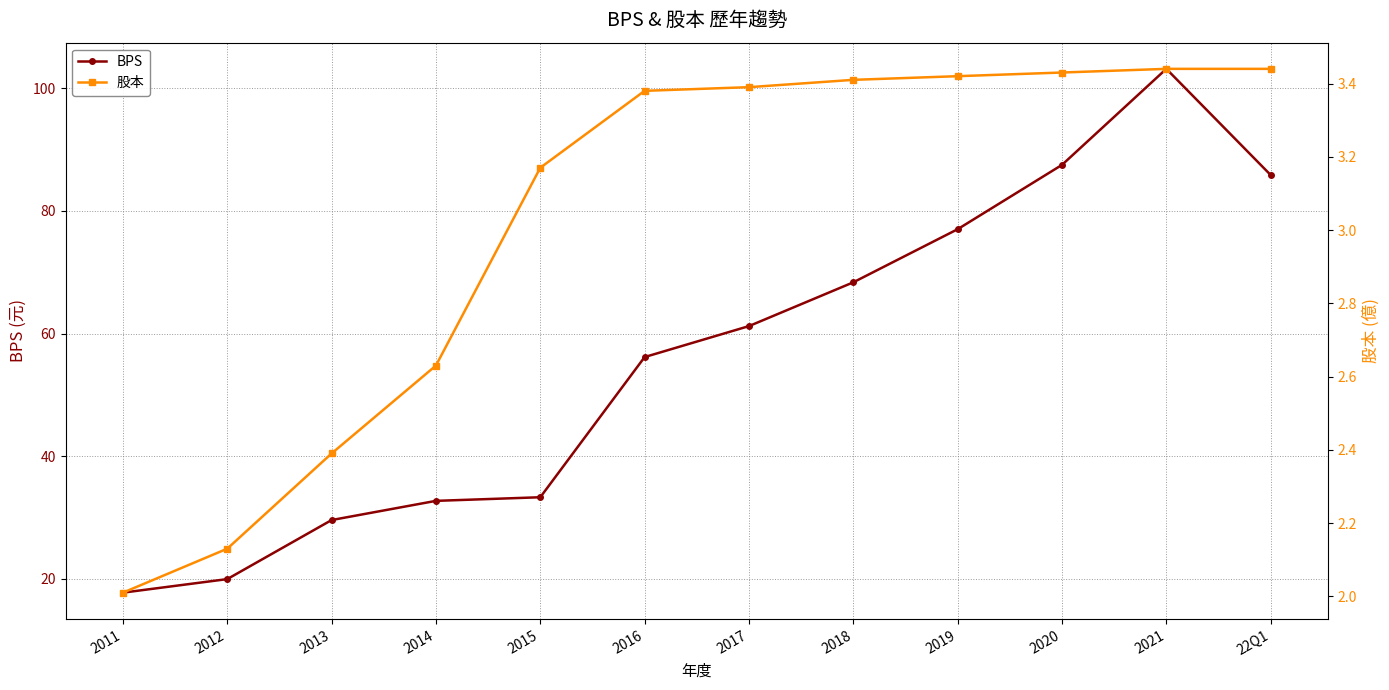

True or false: BPS and 股本 intersect in this chart.

False